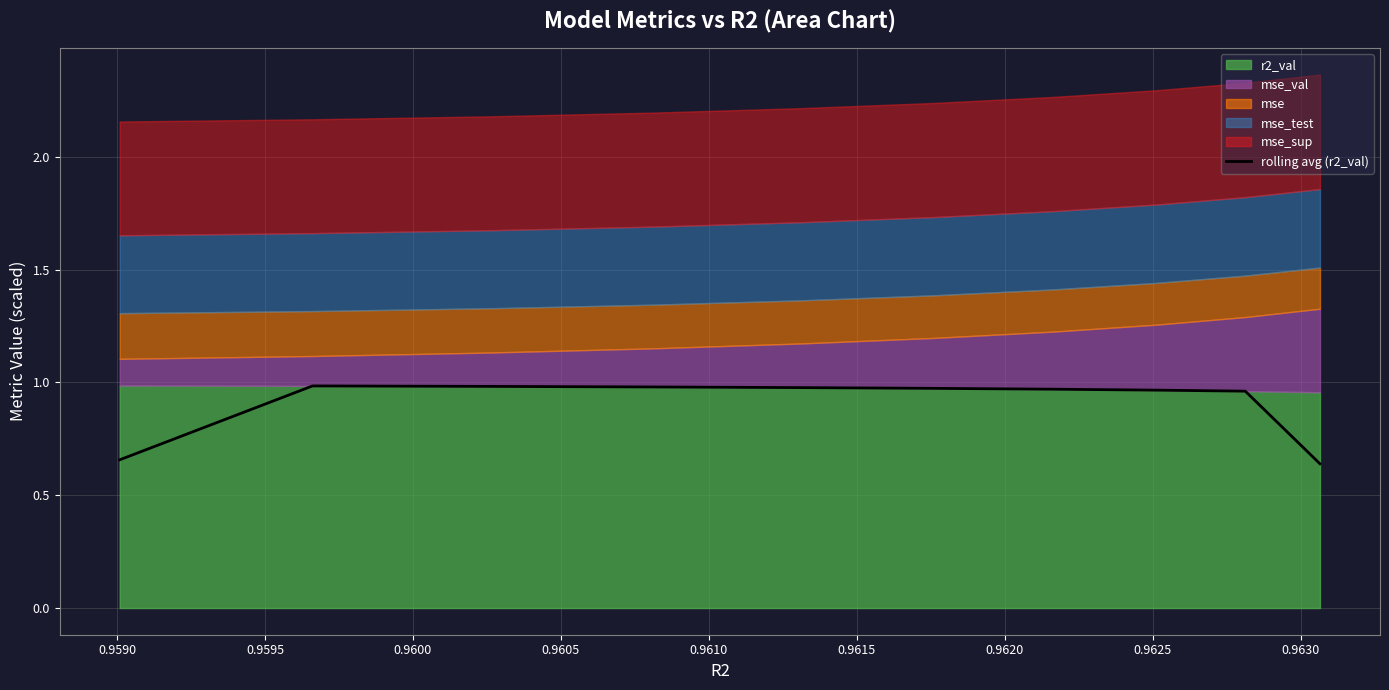

How many lines are shown in the chart?

1